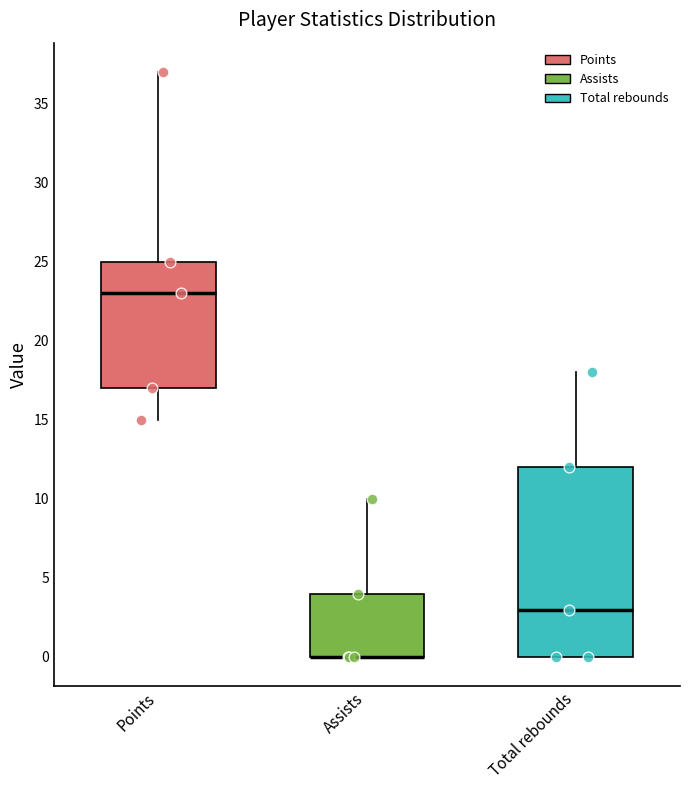

Reading left to right, read every box against the y-axis: the position of its median line, the range the box covers, and the ends of its whiskers. The values are not printed on the chart, so give them approximately, as read against the axis.

Points: median 23, box 17 to 25, whiskers 15 to 37
Assists: median 0 (drawn on the box's lower edge), box 0 to 4, whiskers 0 to 10
Total rebounds: median 3, box 0 to 12, whiskers 0 to 18